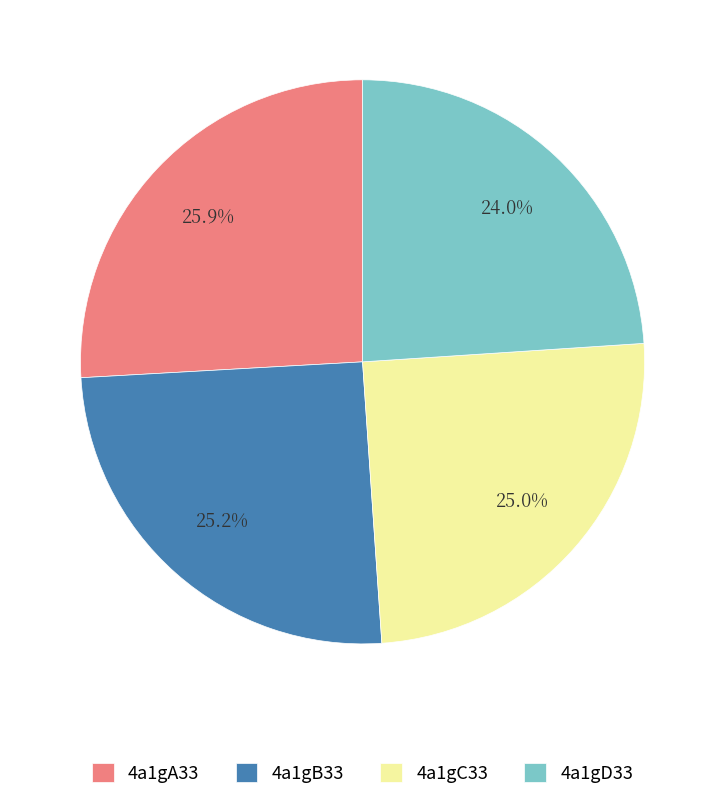

Which has a higher value, 4a1gD33 or 4a1gB33?

4a1gB33